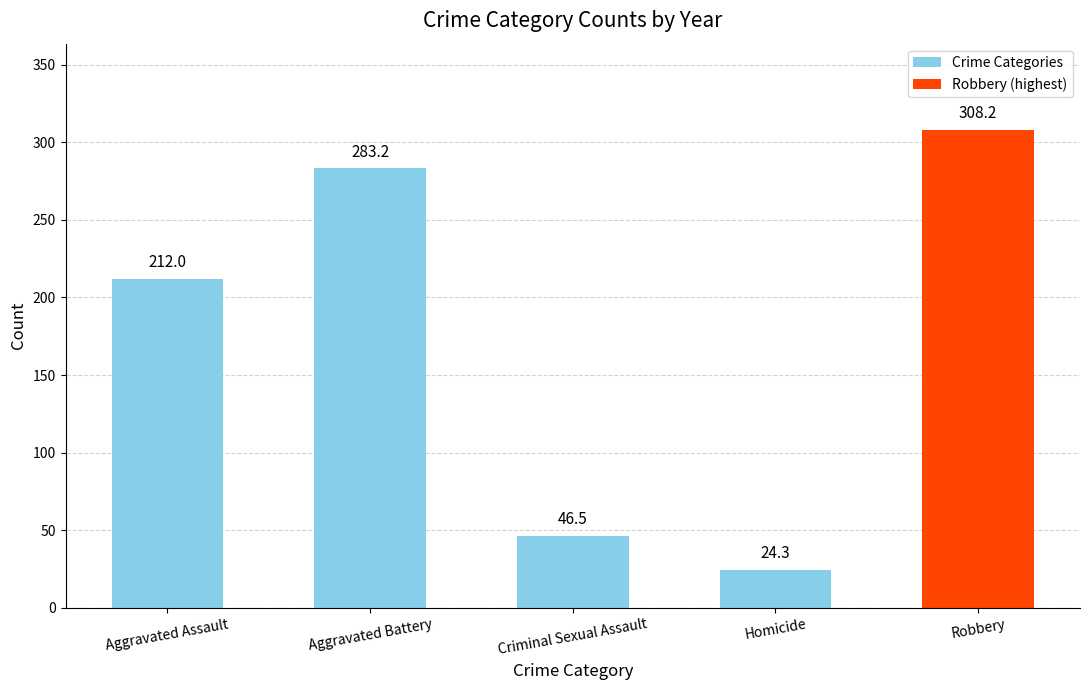

What is the smallest value displayed?

24.3